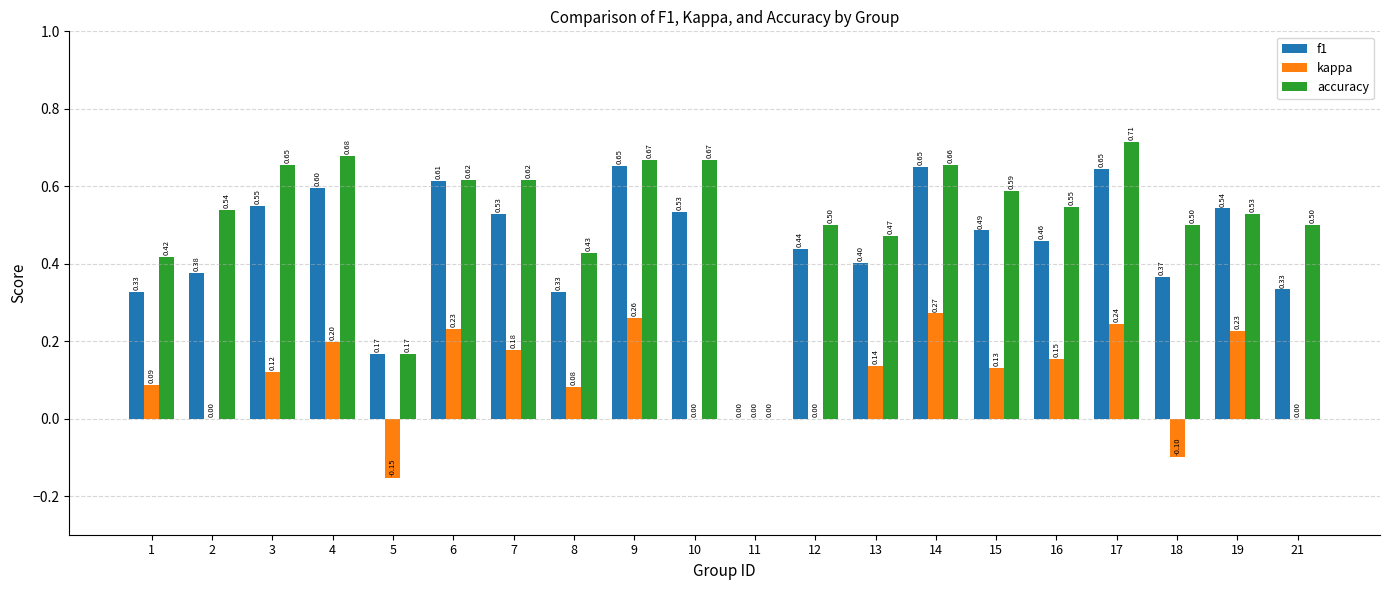

Is the value of f1 at 3 greater than the value of accuracy at 11?

Yes